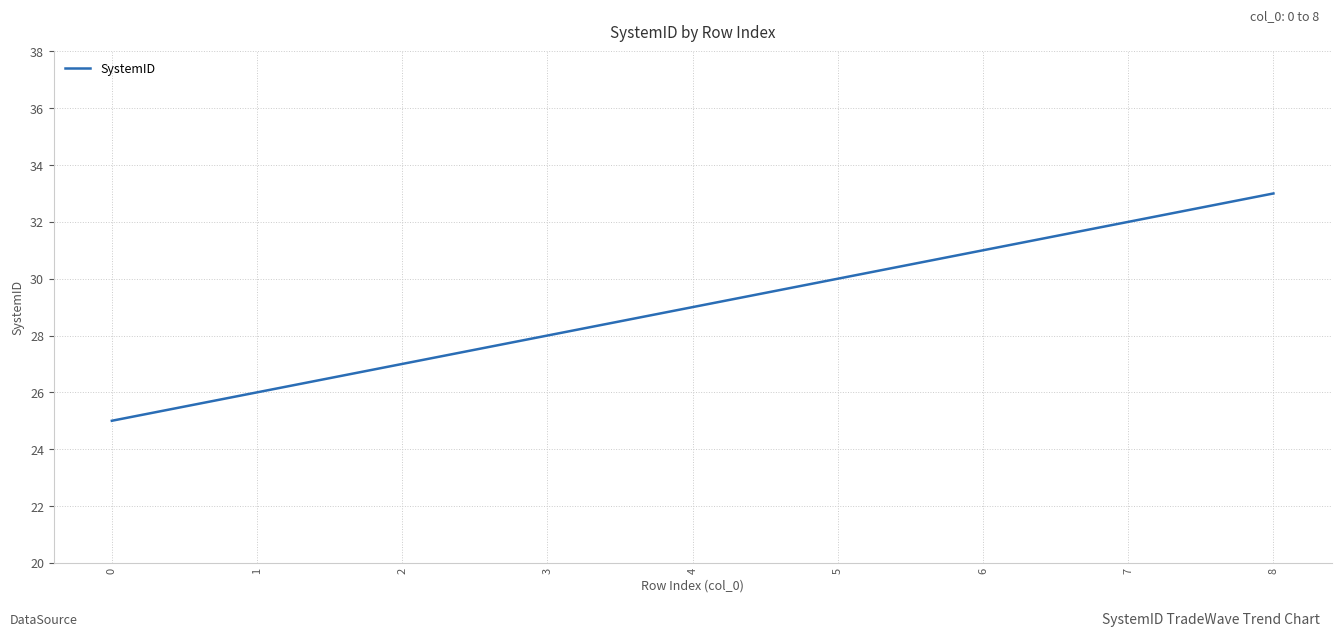

The chart shows a value of 29 at 4. True or false?

True